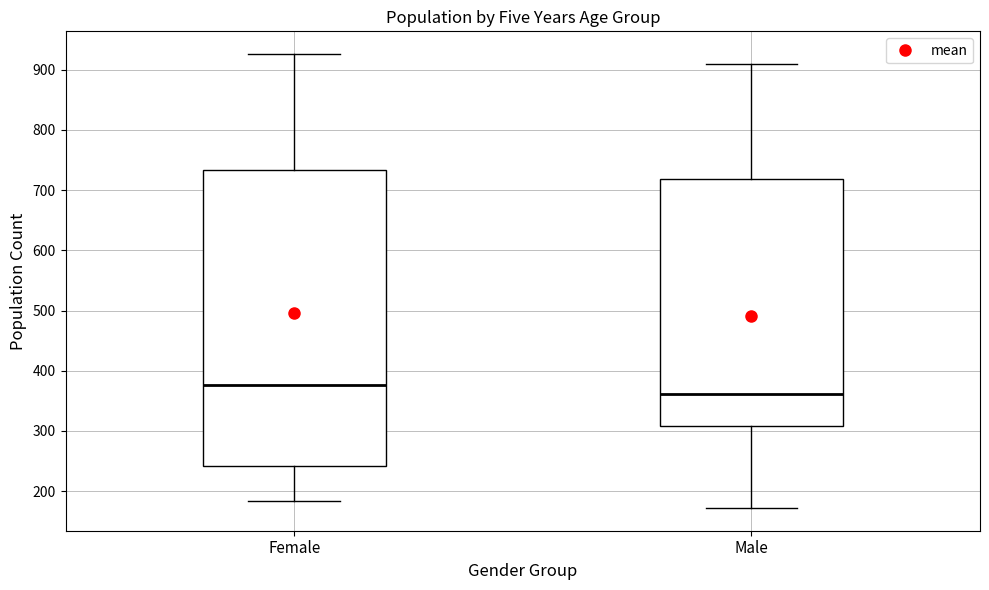

Reading left to right, transcribe this box plot: for each box, give where its median line is, the range the box spans, and where its two whiskers end, as read against the y-axis. The values are not printed on the chart, so give them approximately, as read against the axis.

Female: median 380, box 240 to 730, whiskers 180 to 930
Male: median 360, box 310 to 720, whiskers 170 to 910